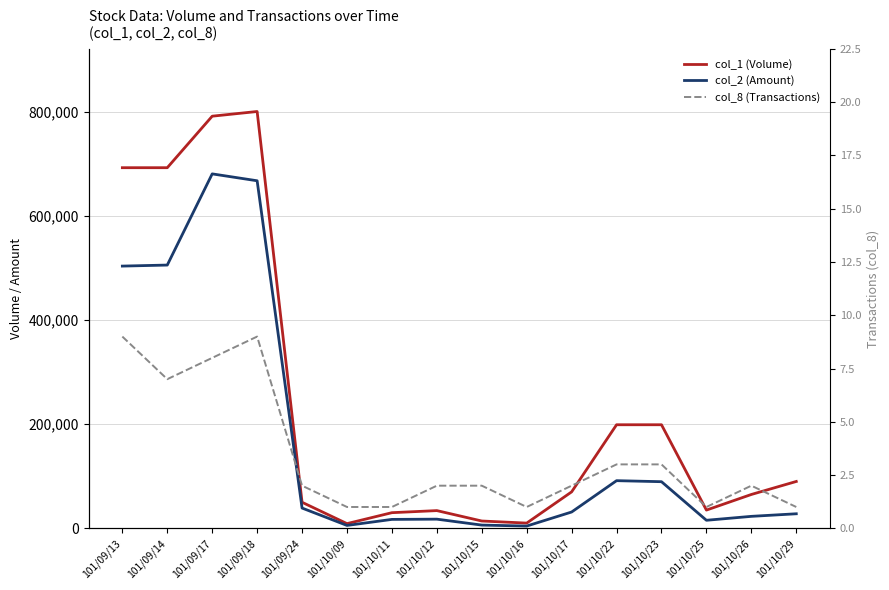

True or false: col_8 (Transactions) and col_2 (Amount) intersect in this chart.

False